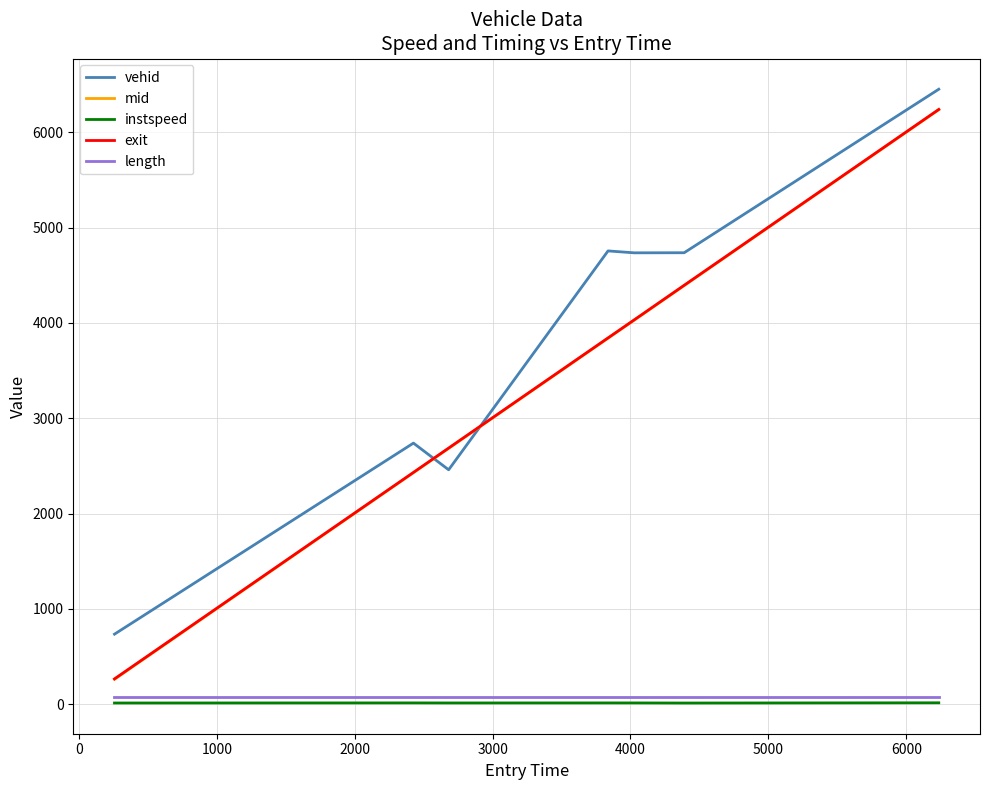

True or false: mid and length cross at least once.

False